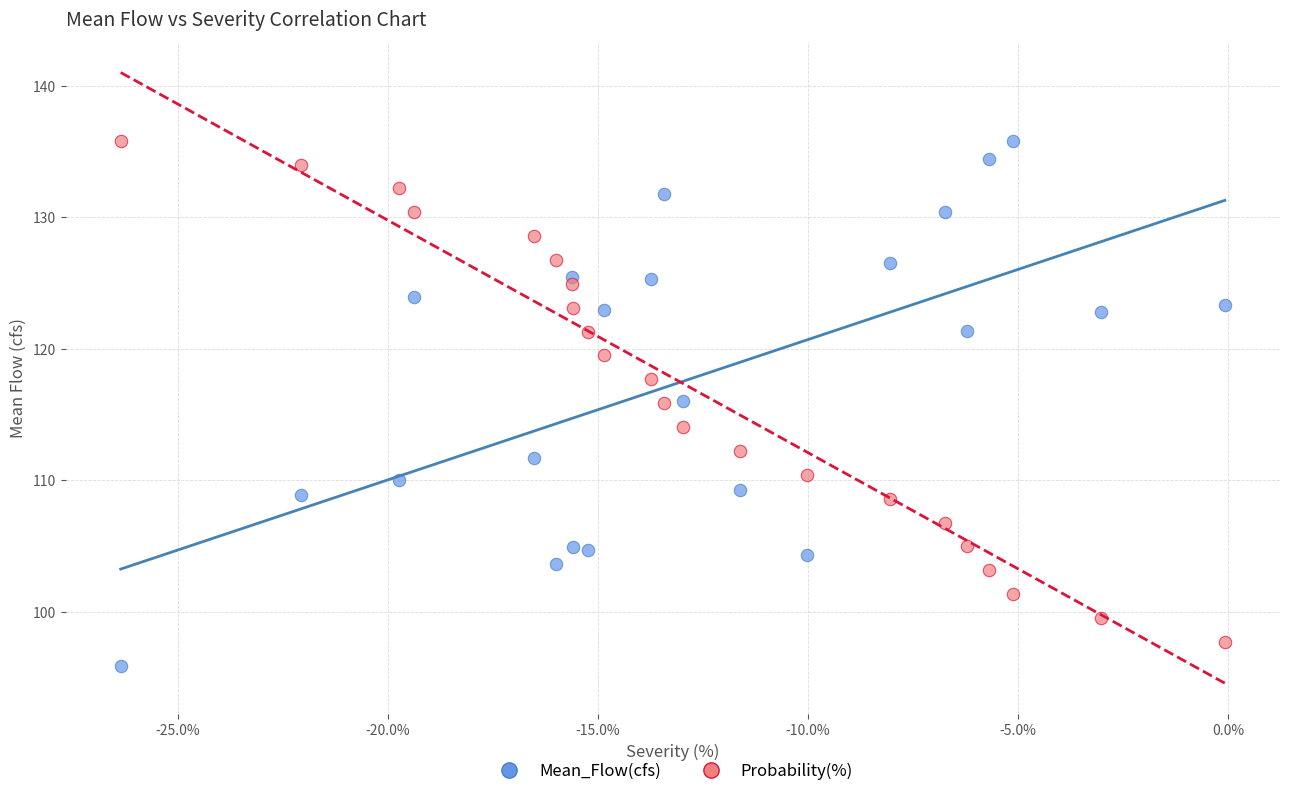

Which series reaches the minimum Y coordinate?

Mean_Flow(cfs)